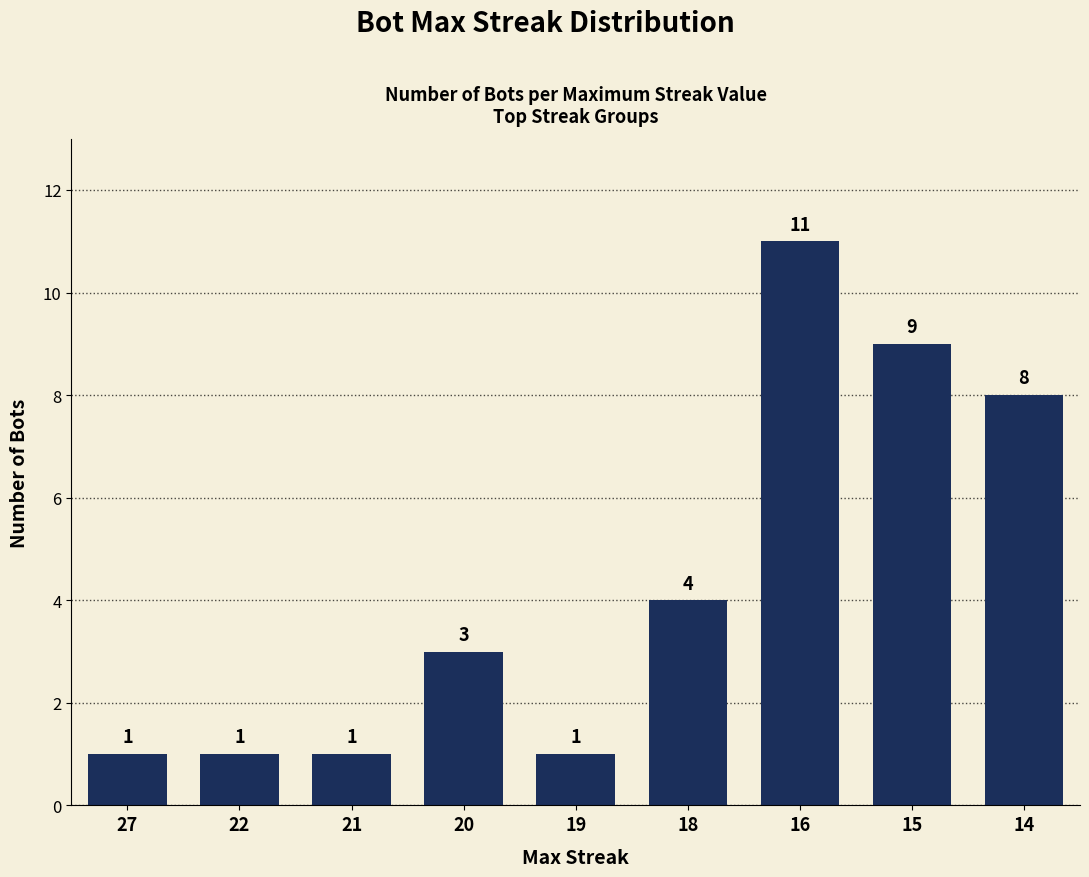

What is the maximum value shown in the chart?

11